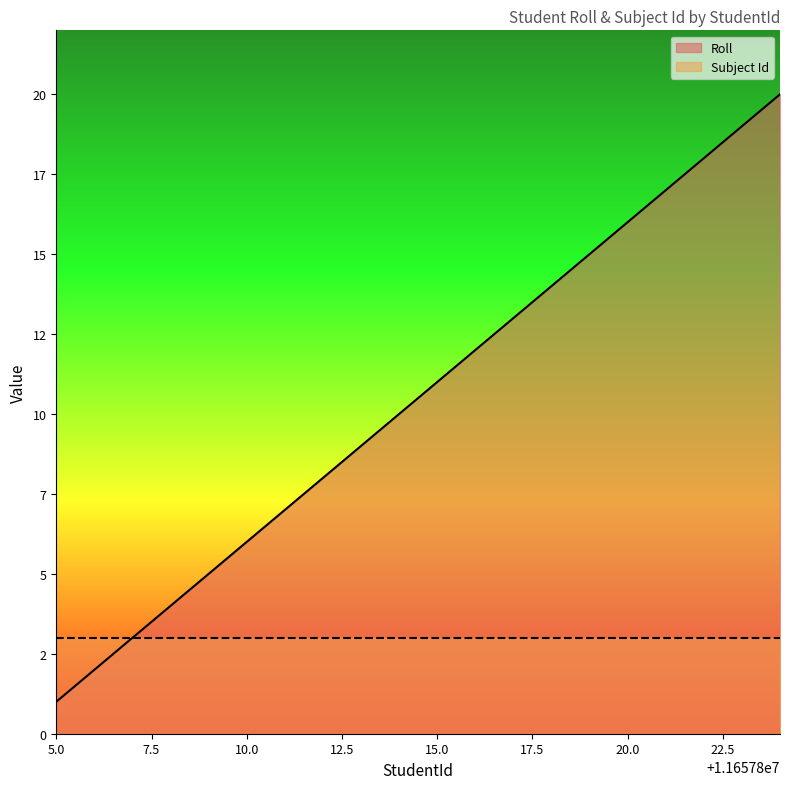

Reading left to right, extract all data points from this chart.

11657805=1	11657806=2	11657807=3	11657808=4	11657809=5	11657810=6	11657811=7	11657812=8	11657813=9	11657814=10	11657815=11	11657816=12	11657817=13	11657818=14	11657819=15	11657820=16	11657821=17	11657822=18	11657823=19	11657824=20